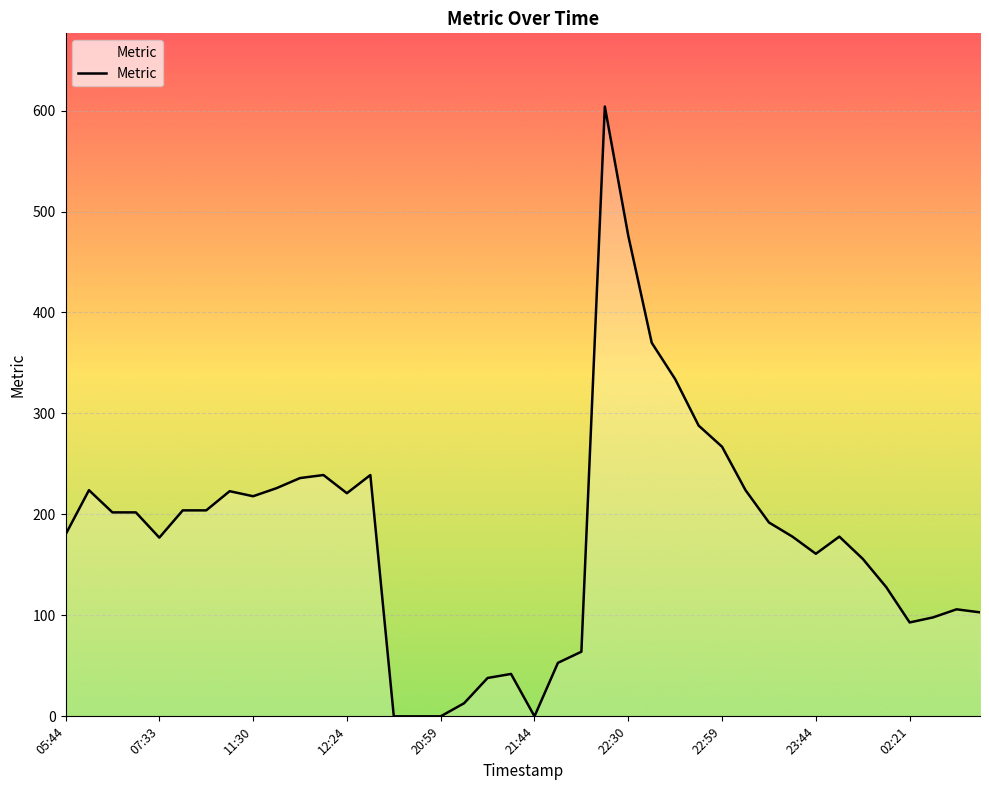

What is the greatest value displayed?

604